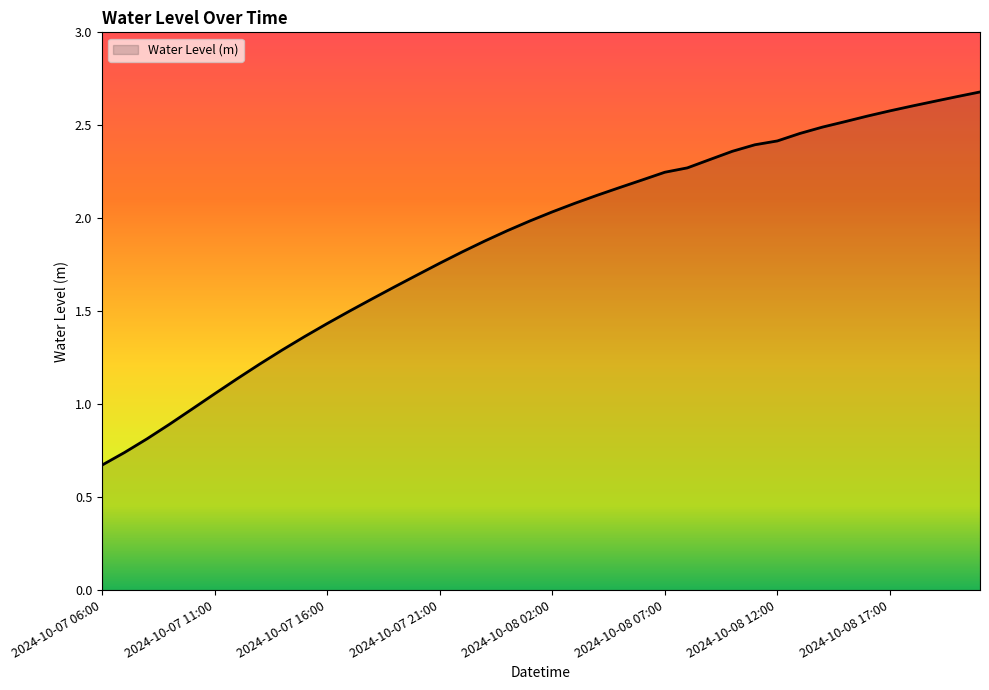

Rank the categories by value from lowest to highest.

2024-10-07 06:00, 2024-10-07 07:00, 2024-10-07 08:00, 2024-10-07 09:00, 2024-10-07 10:00, 2024-10-07 11:00, 2024-10-07 12:00, 2024-10-07 13:00, 2024-10-07 14:00, 2024-10-07 15:00, 2024-10-07 16:00, 2024-10-07 17:00, 2024-10-07 18:00, 2024-10-07 19:00, 2024-10-07 20:00, 2024-10-07 21:00, 2024-10-07 22:00, 2024-10-07 23:00, 2024-10-08 00:00, 2024-10-08 01:00, 2024-10-08 02:00, 2024-10-08 03:00, 2024-10-08 04:00, 2024-10-08 05:00, 2024-10-08 06:00, 2024-10-08 07:00, 2024-10-08 08:00, 2024-10-08 09:00, 2024-10-08 10:00, 2024-10-08 11:00, 2024-10-08 12:00, 2024-10-08 13:00, 2024-10-08 14:00, 2024-10-08 15:00, 2024-10-08 16:00, 2024-10-08 17:00, 2024-10-08 18:00, 2024-10-08 19:00, 2024-10-08 20:00, 2024-10-08 21:00